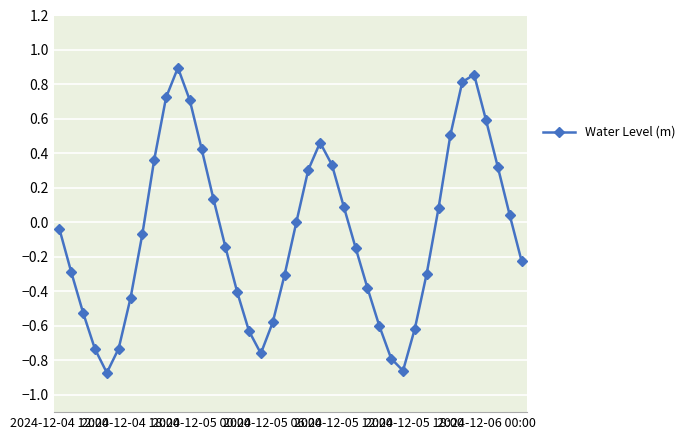

Does the chart display data point markers on the line(s)?

Yes